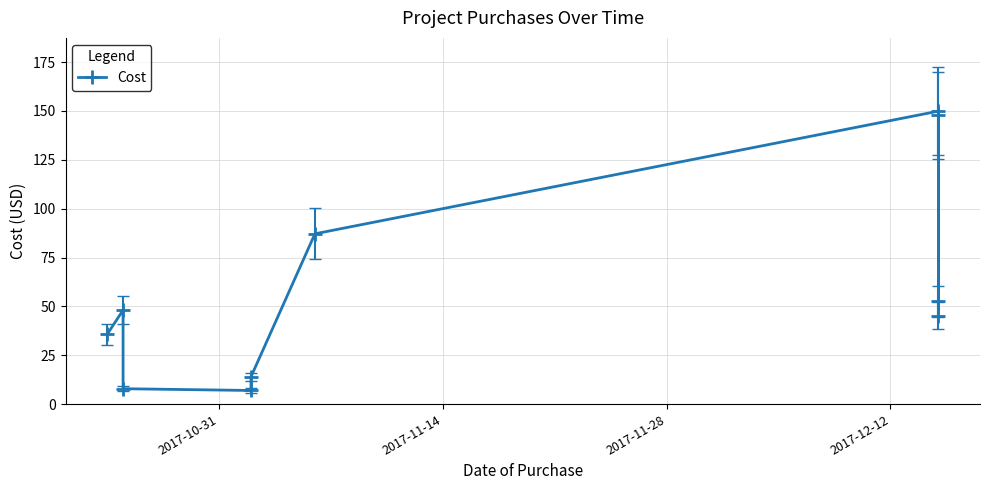

What is the smallest value displayed?

7.0